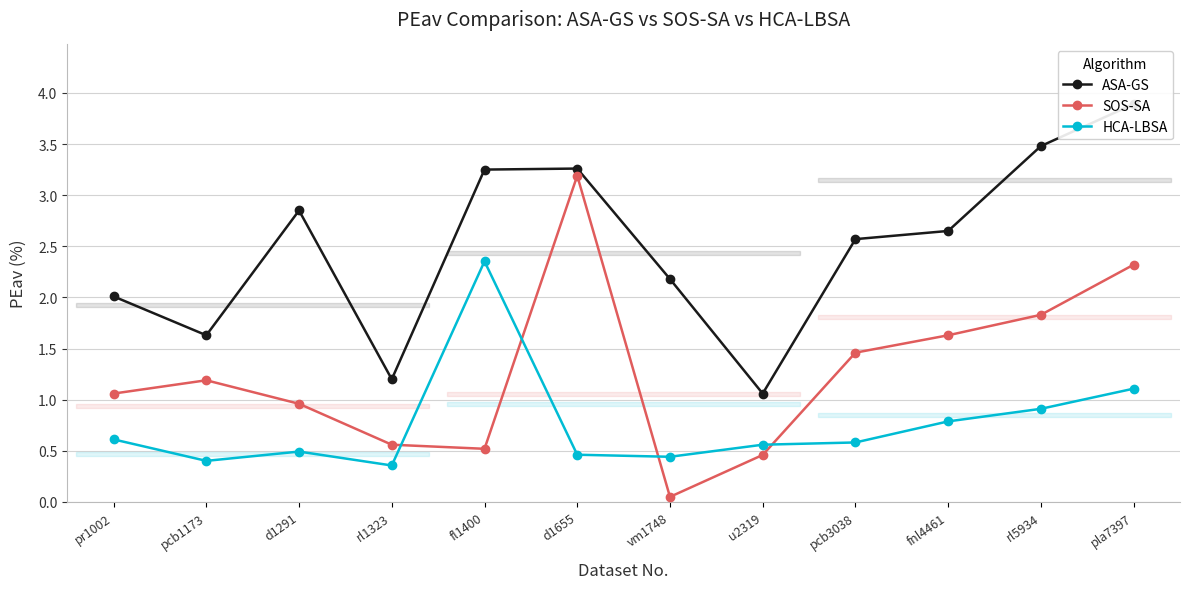

What is the minimum value shown in the chart?

0.1